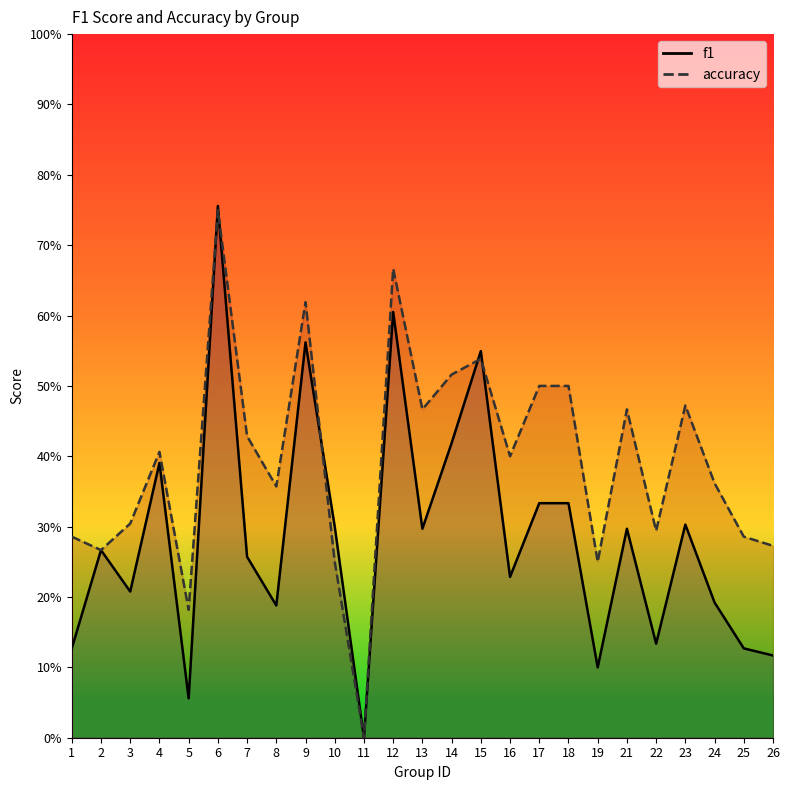

Rank the series by their maximum value, from highest to lowest.

f1, accuracy